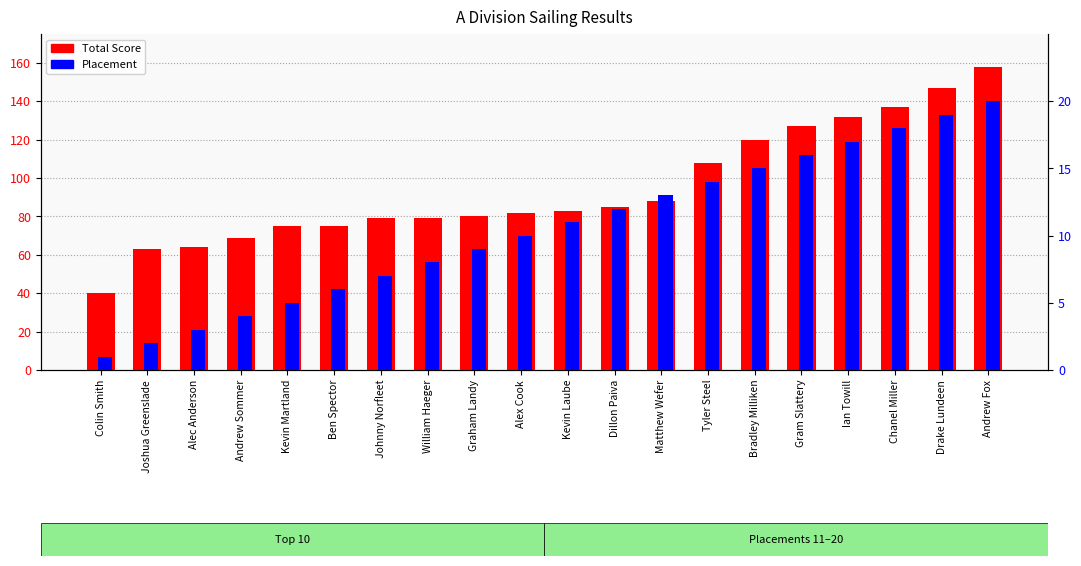

List the series in order of their peak value, highest first.

Total Score, Placement